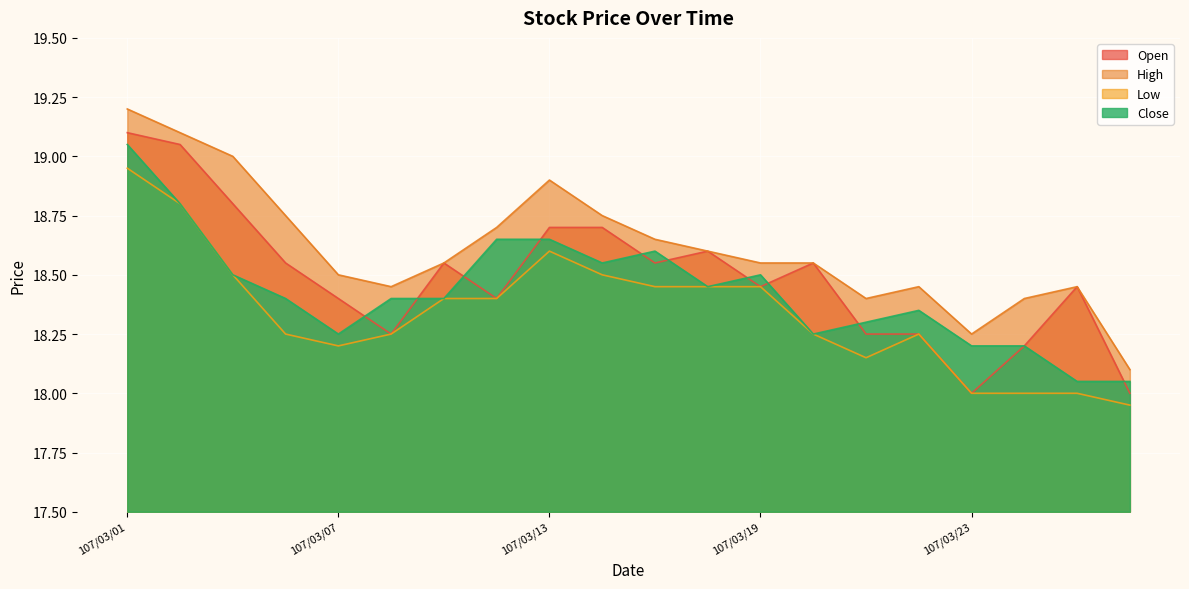

Read the Close value at 107/03/26.

18.2